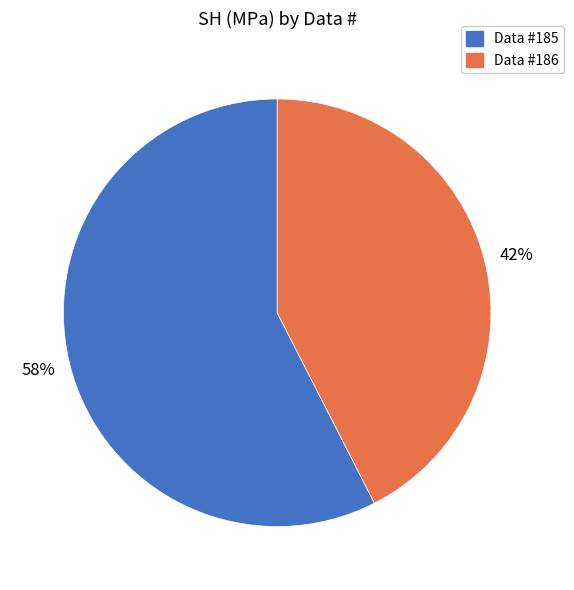

To the nearest percent, what is the average slice percentage?

50%